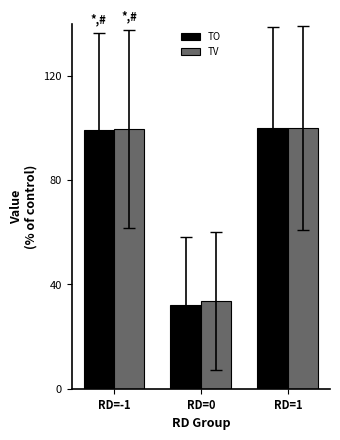

What is the total value across all series at RD=0?

65.8